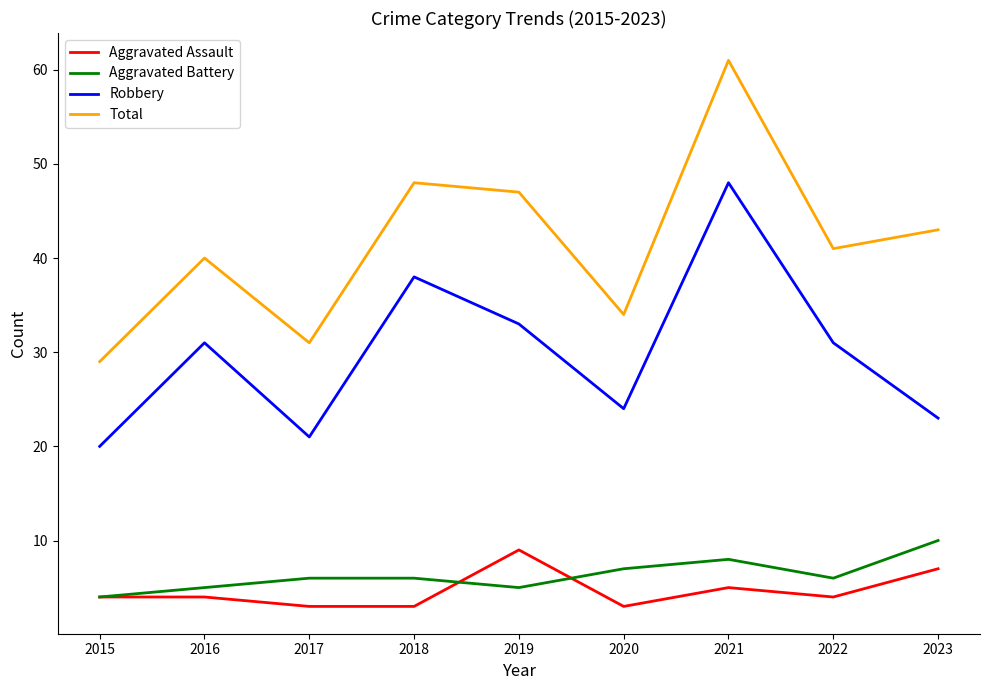

Read the Aggravated Battery value at 2017.

6